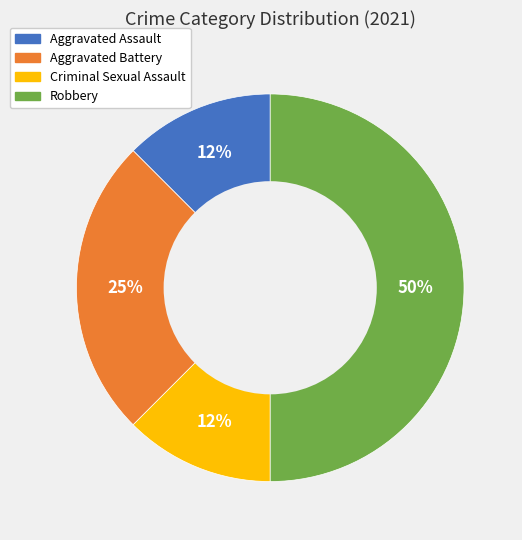

Which has a higher value, Aggravated Assault or Robbery?

Robbery